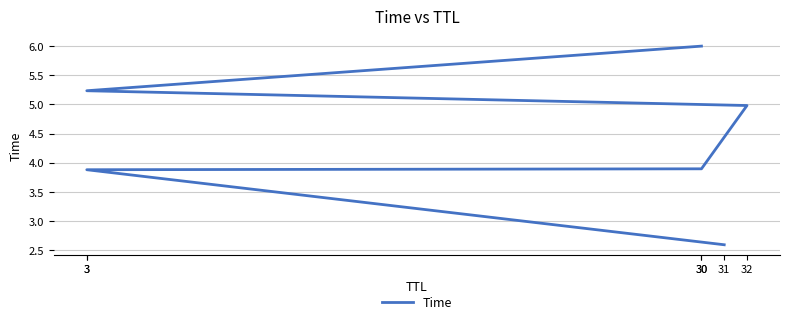

Where does the data first go above 4?

32